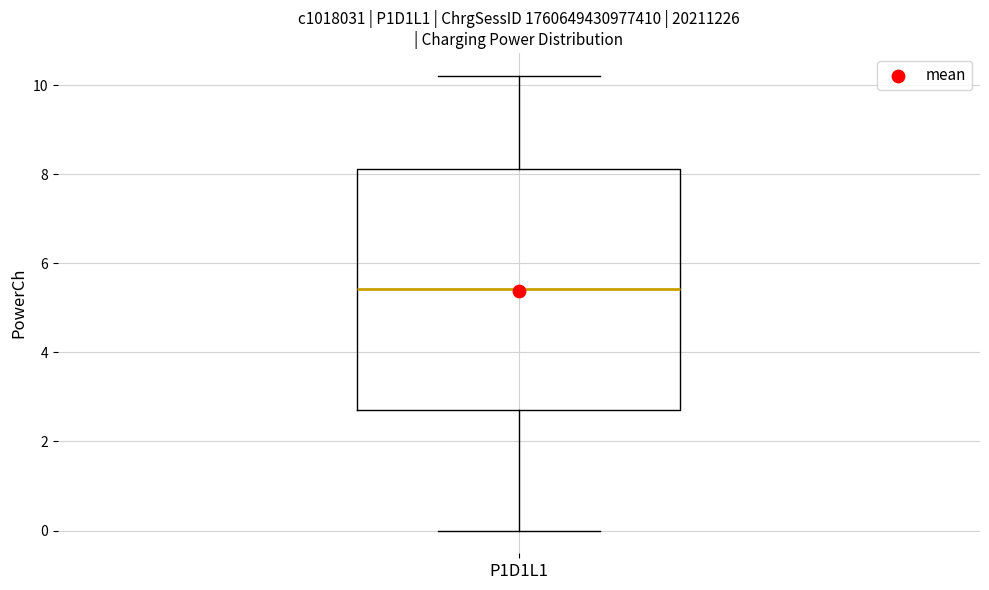

Read this box plot against the y-axis: the position of the median line, the range covered by the box, and the ends of both whiskers. The values are not printed on the chart, so give them approximately, as read against the axis.

median 5.4, box 2.8 to 8.2, whiskers 0.0 to 10.2